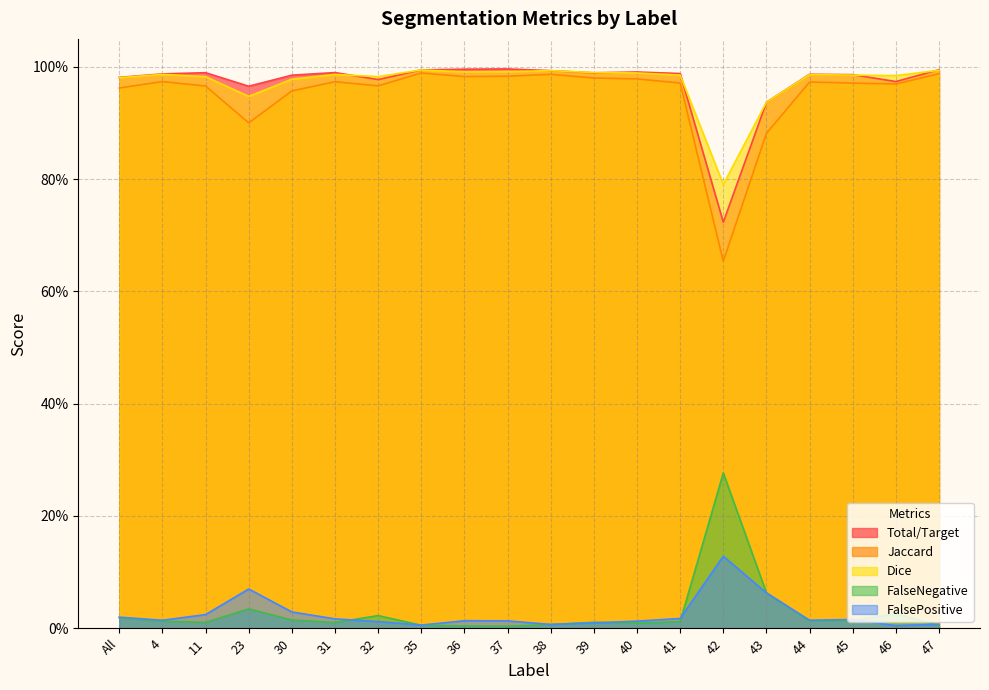

The value of FalseNegative at 42 is 0.4. True or false?

False